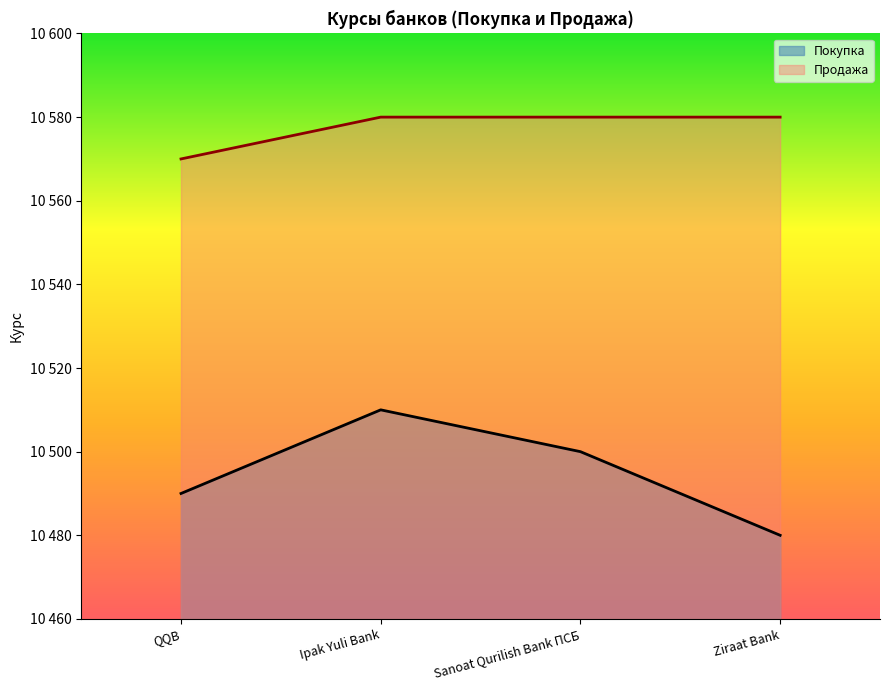

Where is Продажа nearest to the value 10575?

QQB